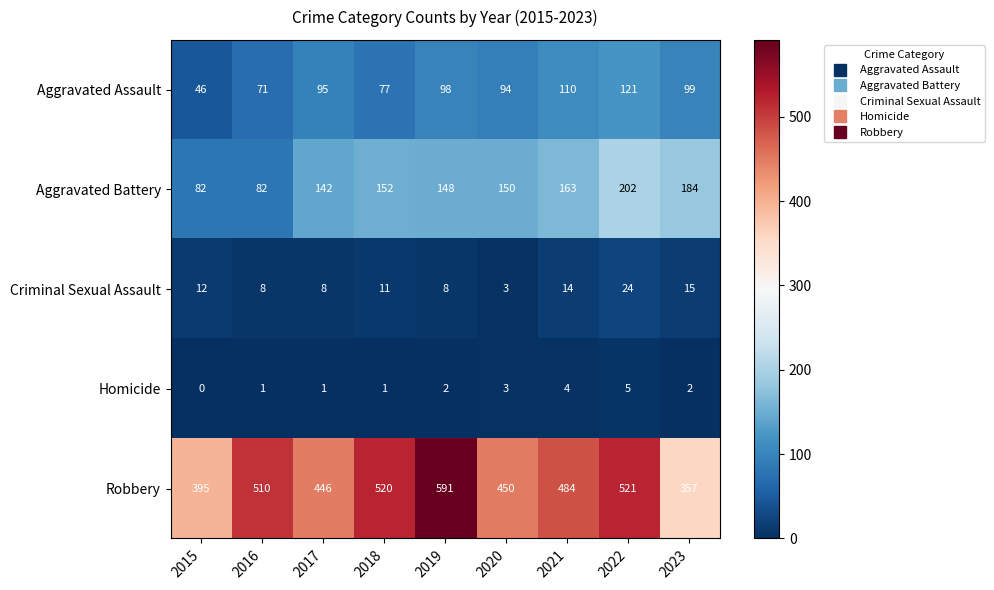

Where does the Robbery series first go above 484?

2016